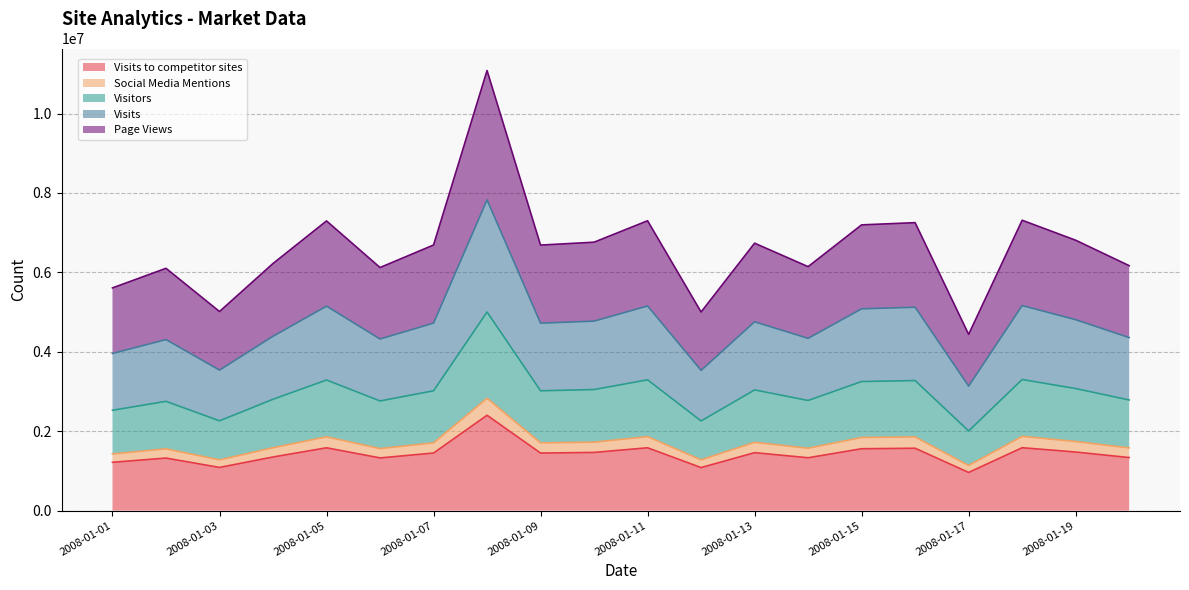

Does the chart display data point markers on the line(s)?

No